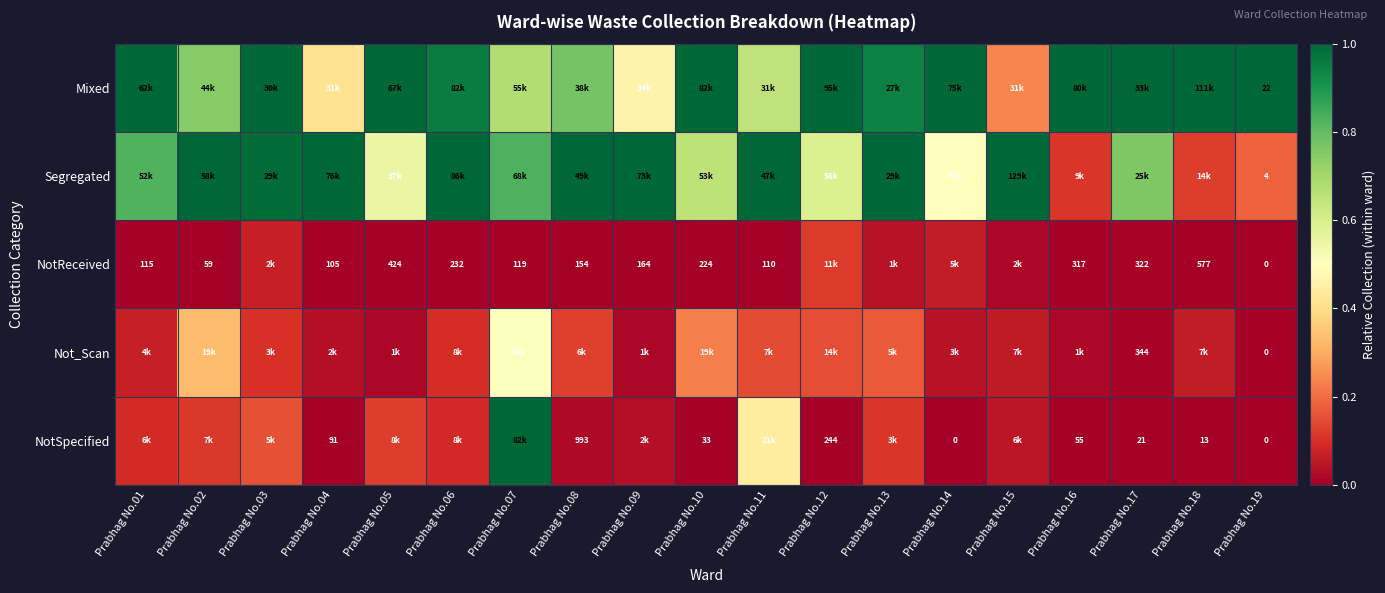

What is the spread (max minus min) of values at Prabhag No.18?

1.0